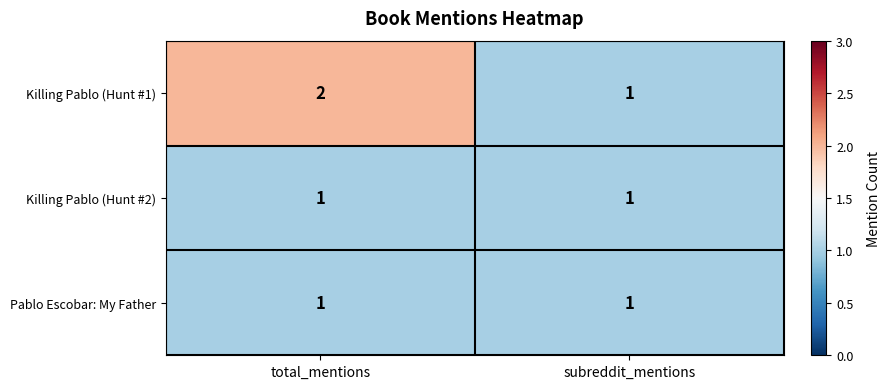

Reading right to left, list all the values displayed in this chart.

Killing Pablo (Hunt #1): 1	2
Killing Pablo (Hunt #2): 1	1
Pablo Escobar: My Father: 1	1